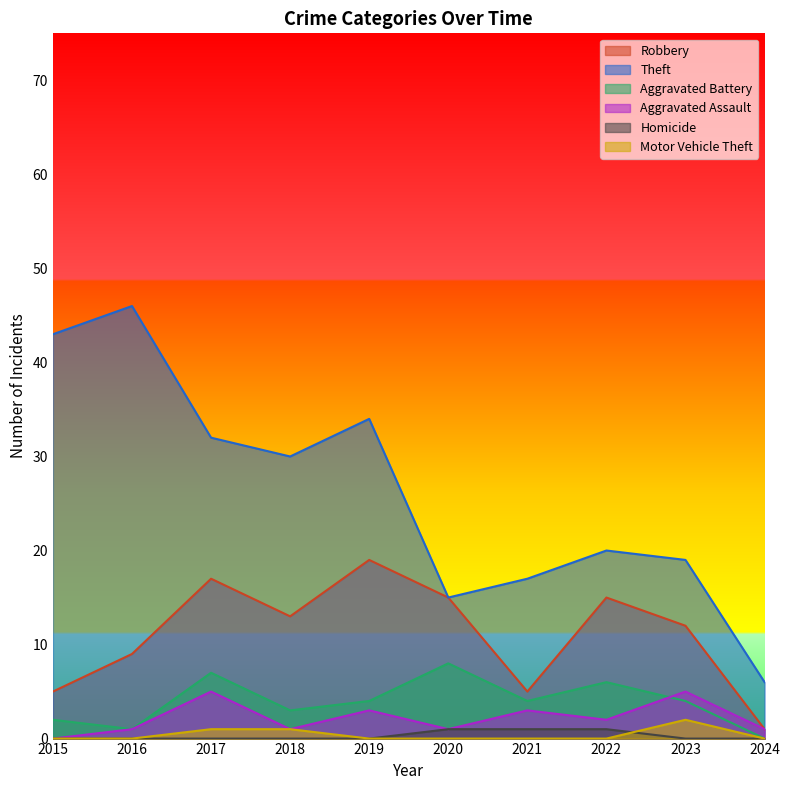

Does the chart have visible grid lines?

No